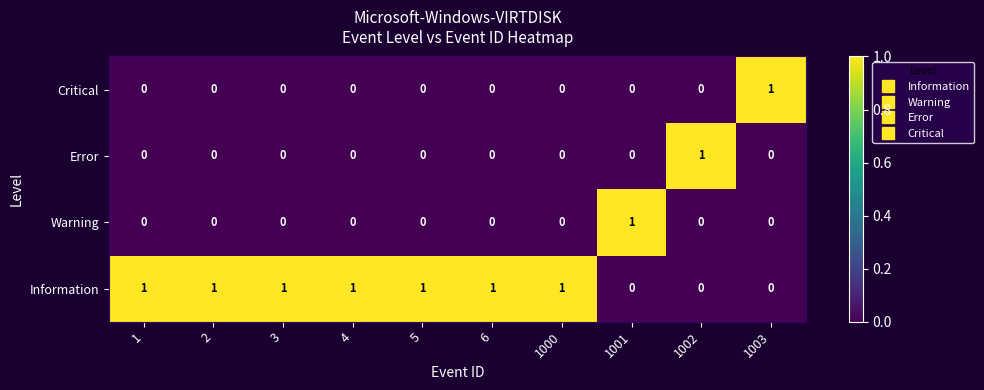

Is it true that Information equals 1 at 4?

True